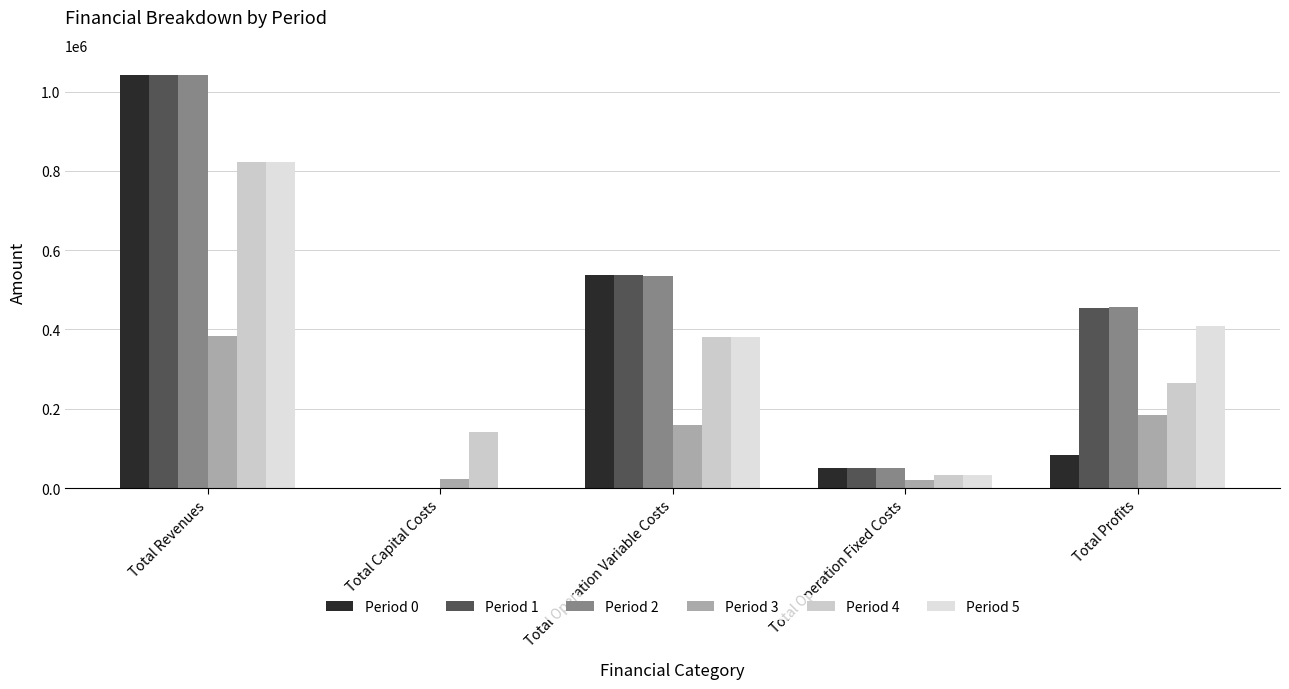

How many data points does each series have?

5